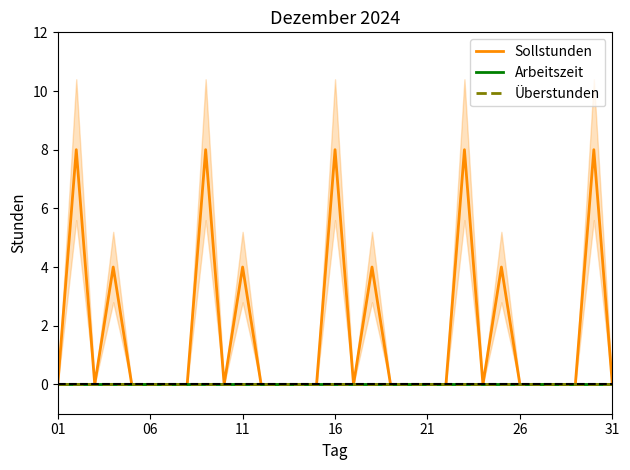

How many Sollstunden values are between 0 and 4?

26